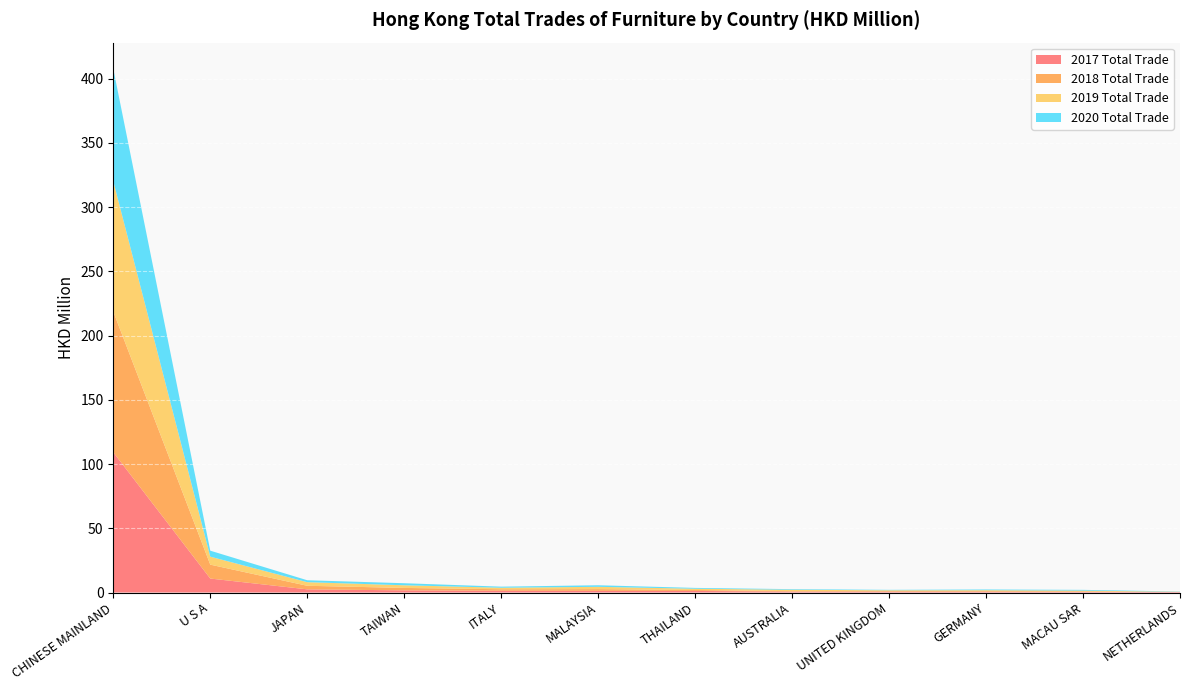

Reading left to right, transcribe all the data shown in this chart.

2017 Total Trade: 109.1	10.9	2.5	1.7	1.4	1.3	1.2	0.7	0.7	0.6	0.4	0.4
2018 Total Trade: 109.5	10.8	2.8	1.9	1.2	1.4	0.8	0.3	0.5	0.5	0.5	0.1
2019 Total Trade: 101.5	6.2	2.8	2.1	1.2	1.8	1.0	1.1	0.6	0.7	0.6	0.1
2020 Total Trade: 87.5	4.7	1.5	1.6	0.8	1.2	0.6	0.5	0.4	0.6	0.6	0.2